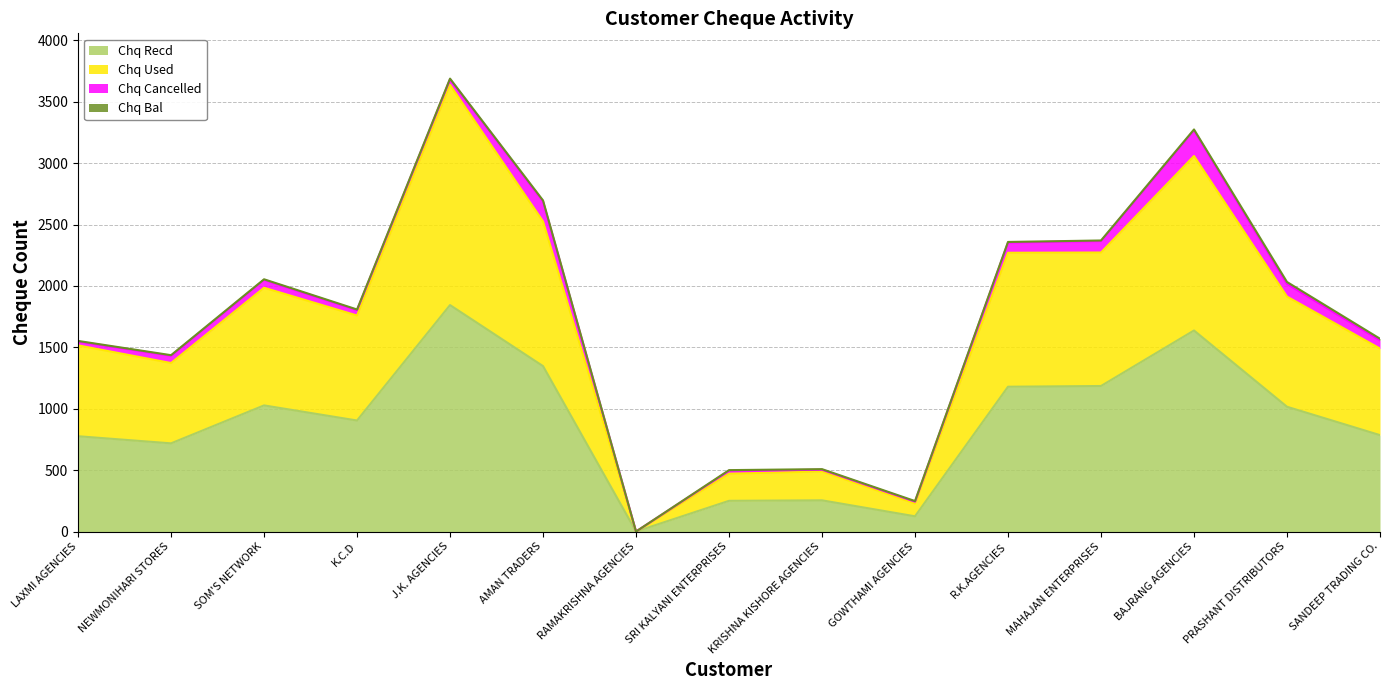

What is the highest value of the Chq Recd series?

1844